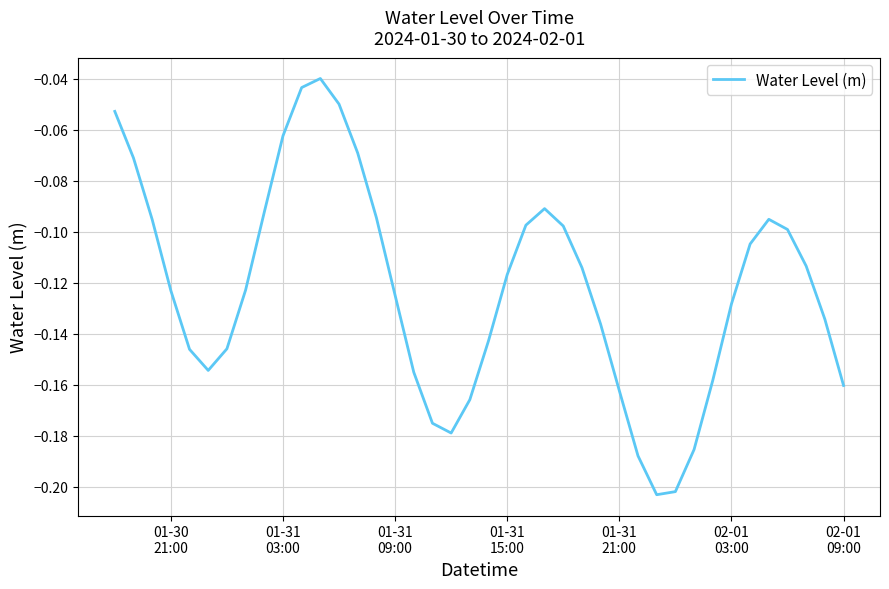

Does the chart have visible grid lines?

Yes